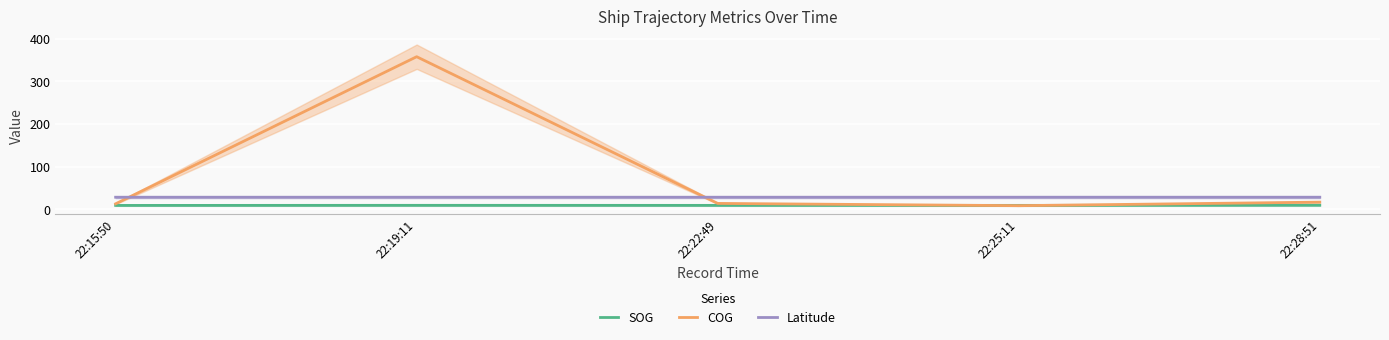

Which label corresponds to the smallest value in the chart?

22:25:11